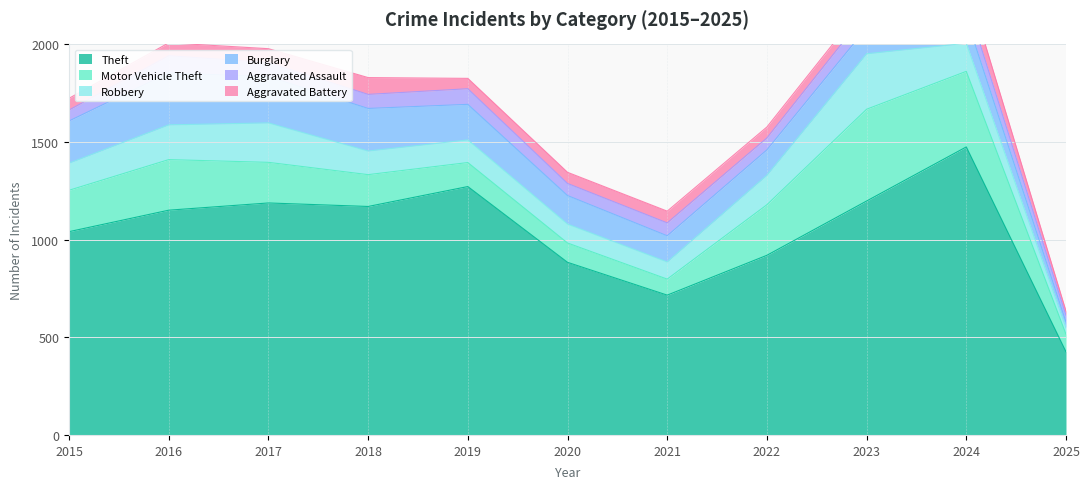

At which category does Robbery reach its first local valley?

2021